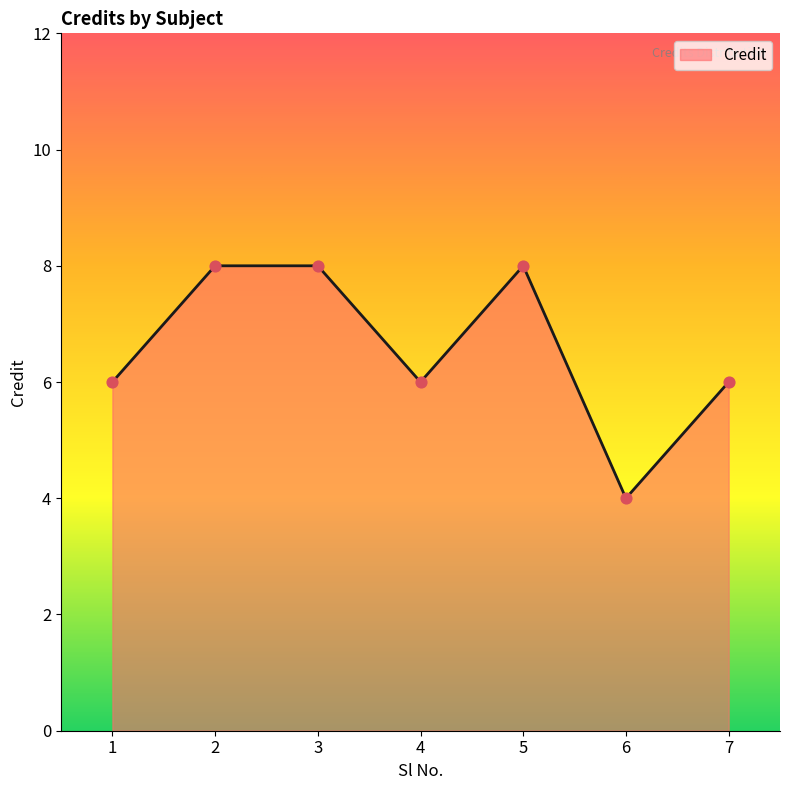

Which has a higher value, 4 or 3?

3